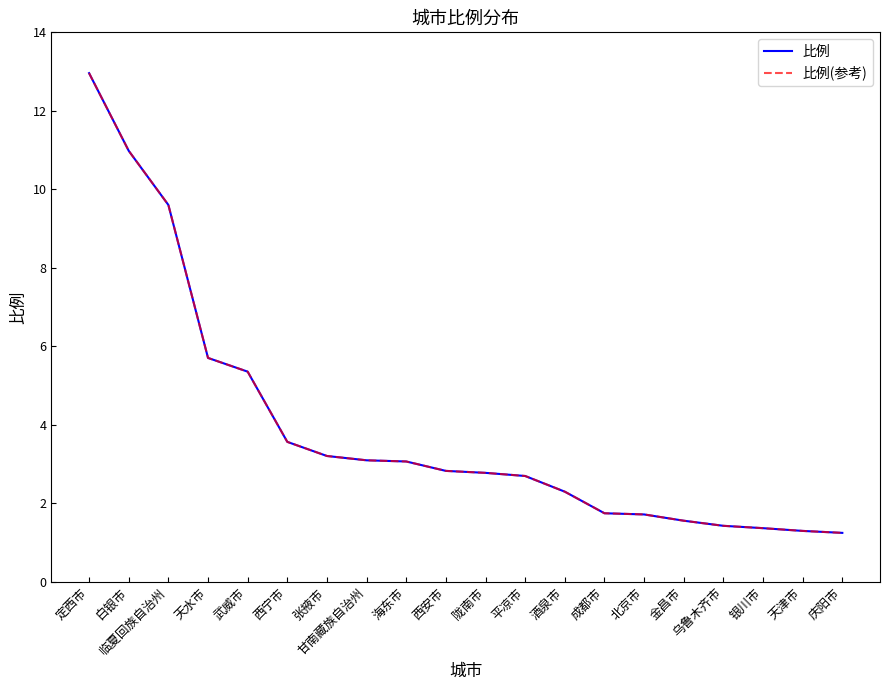

Rank the series by their maximum value, from highest to lowest.

比例, 比例(参考)